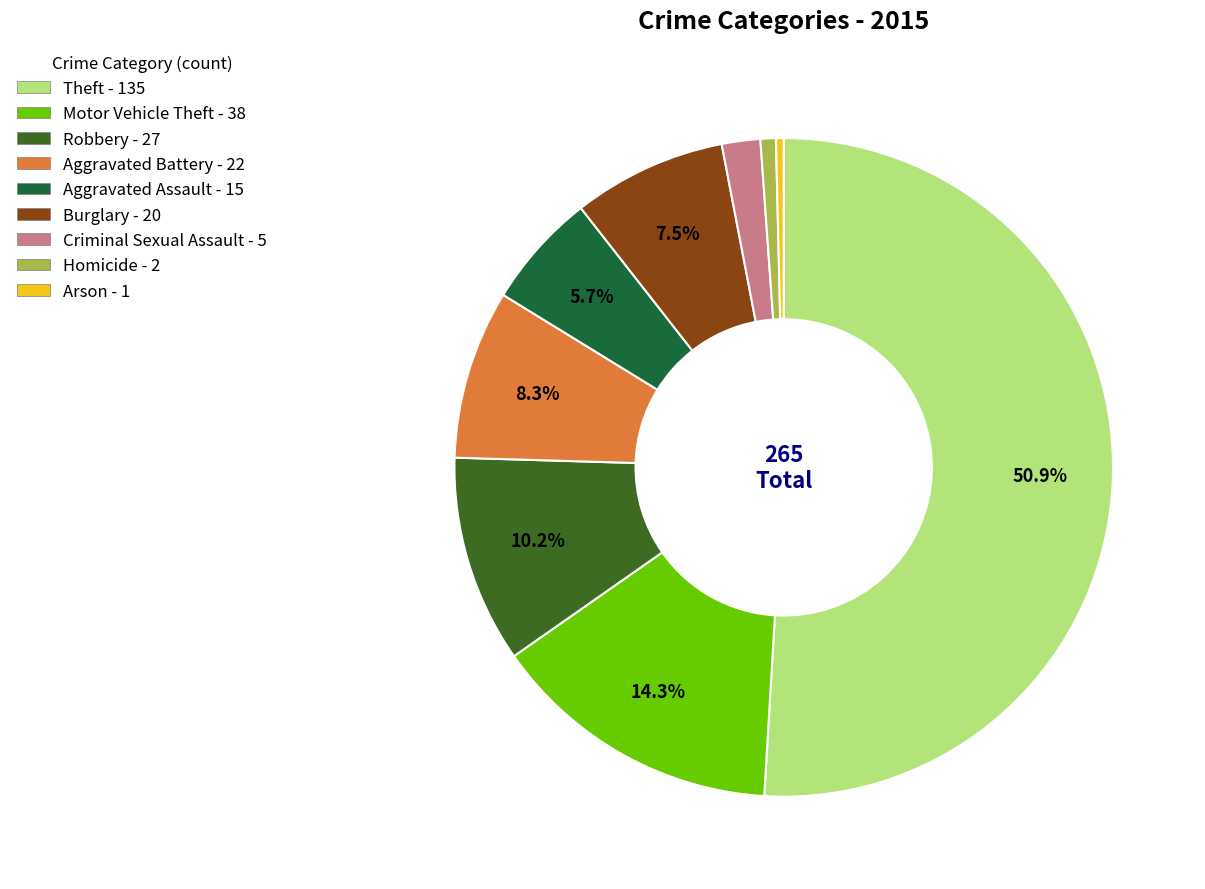

How many segments does this pie chart have?

9